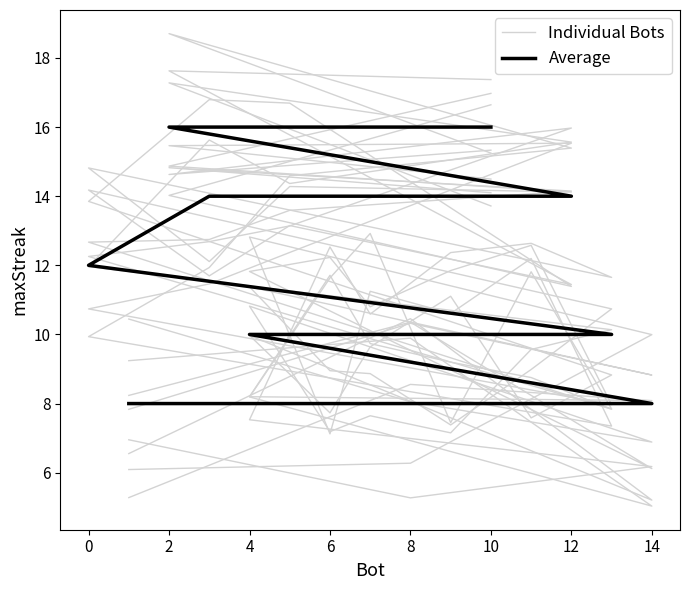

How many data points in Individual Bots are above 11?

8